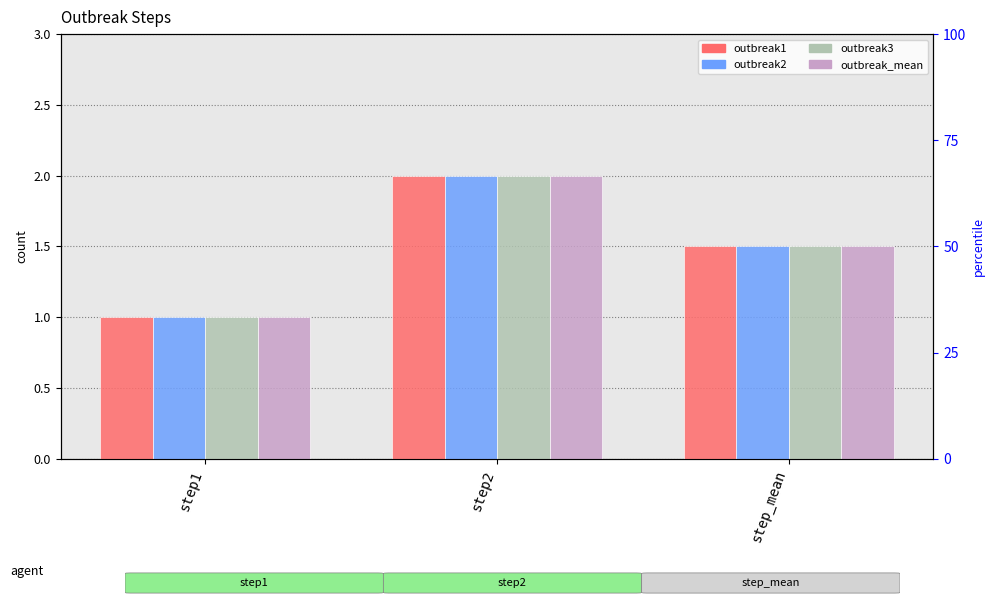

At how many categories does at least one series exceed 1?

2